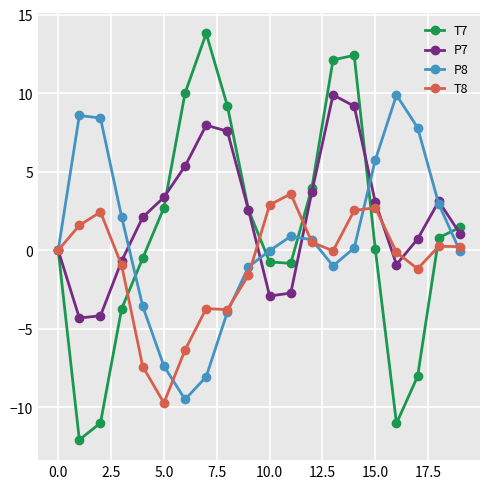

In P7, how many points are lower than both neighbors (excluding endpoints)?

3